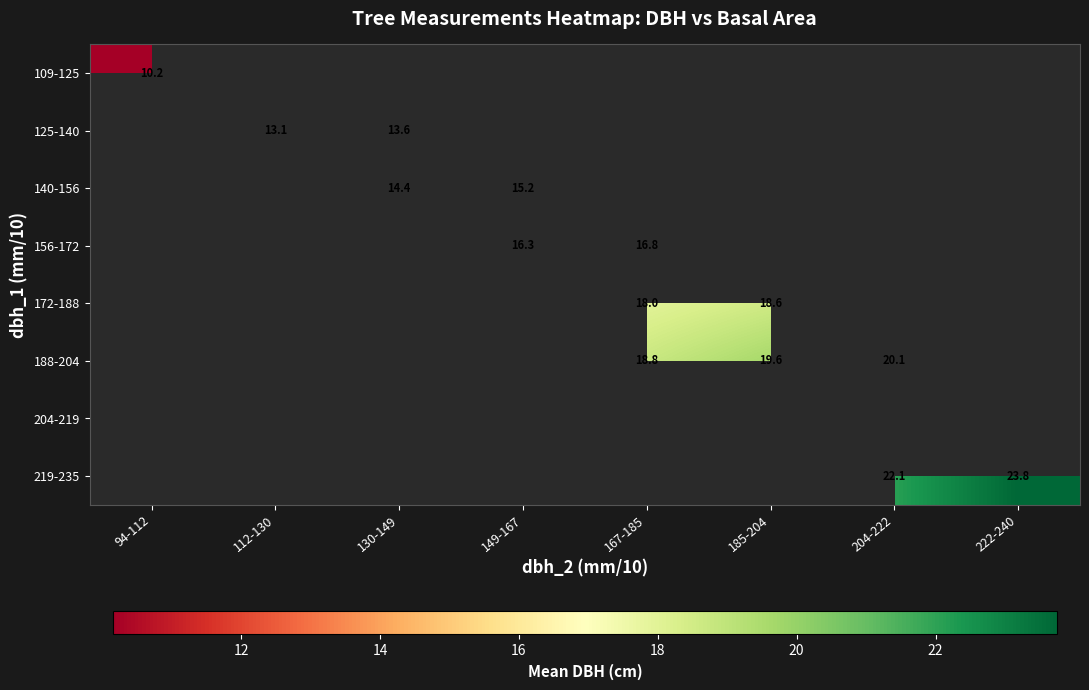

Rank the series by their average value, from lowest to highest.

109-125, 125-140, 140-156, 156-172, 172-188, 188-204, 204-219, 219-235